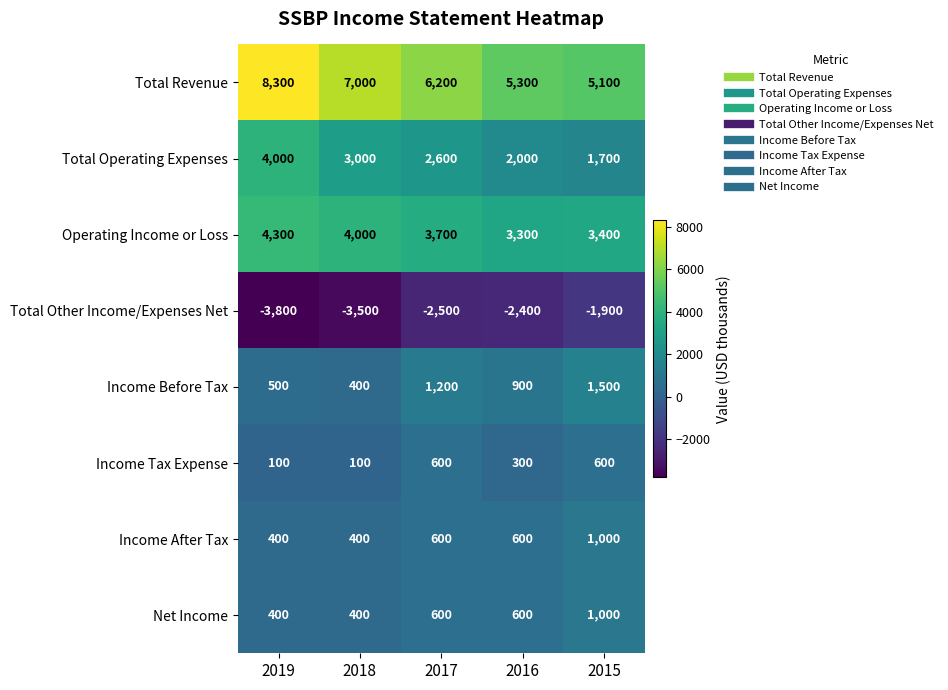

Between 2018 and 2015, which series saw the biggest shift?

Total Revenue